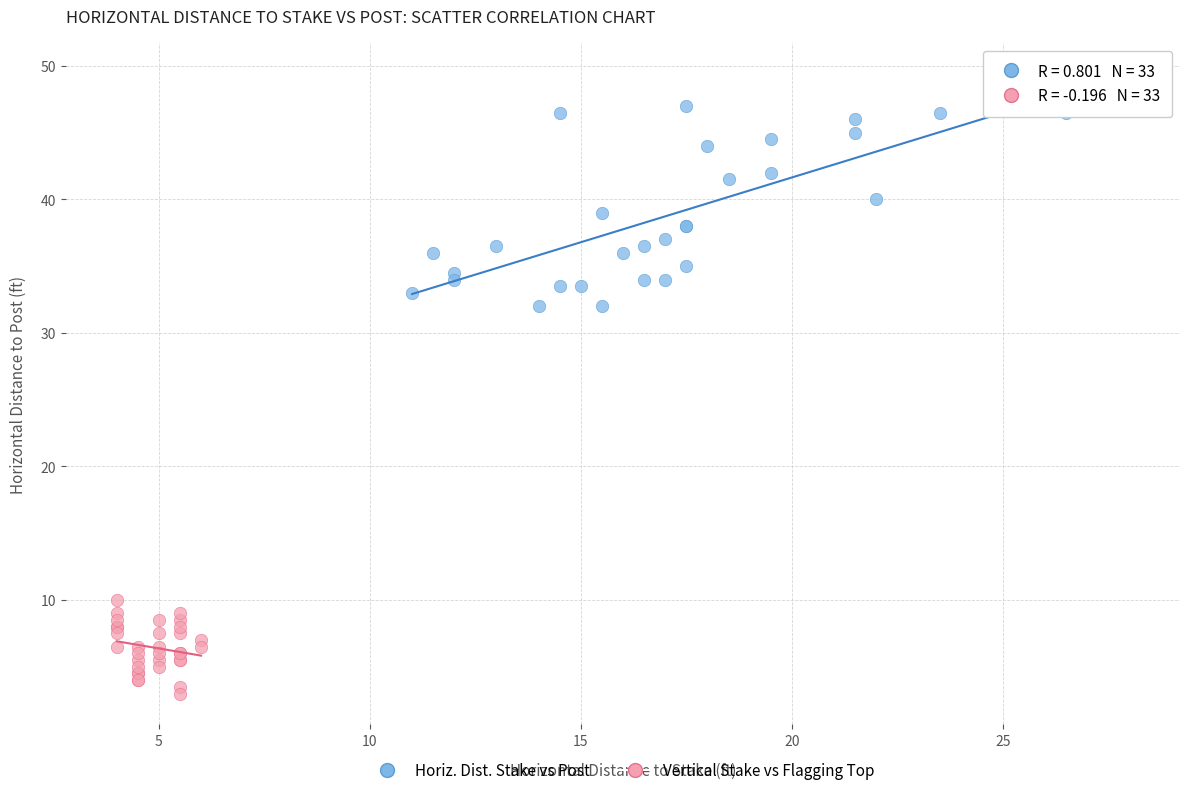

Which series reaches the maximum Y coordinate?

Horiz. Dist. Stake vs Post